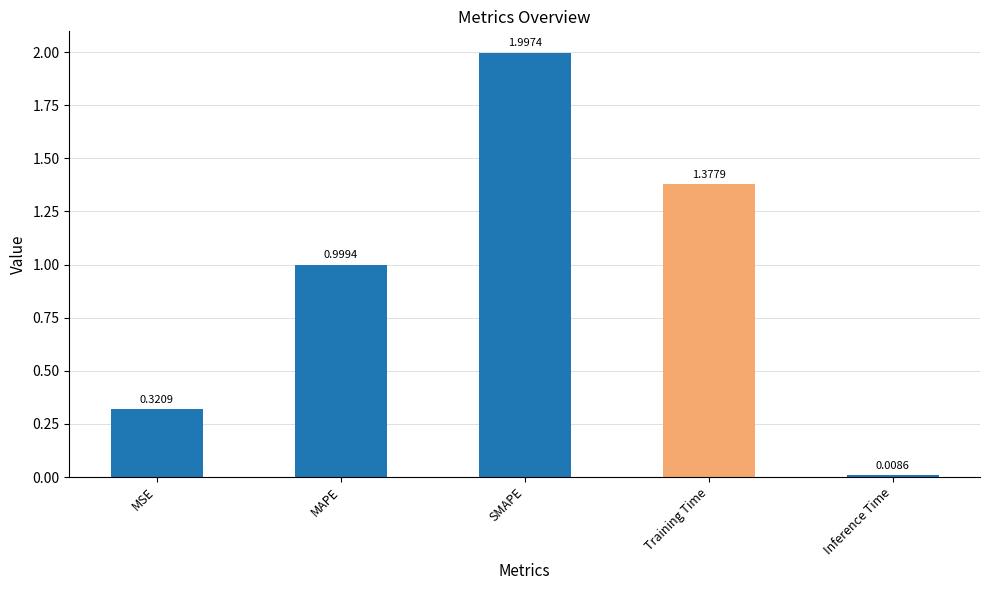

Does the chart contain any negative values?

No